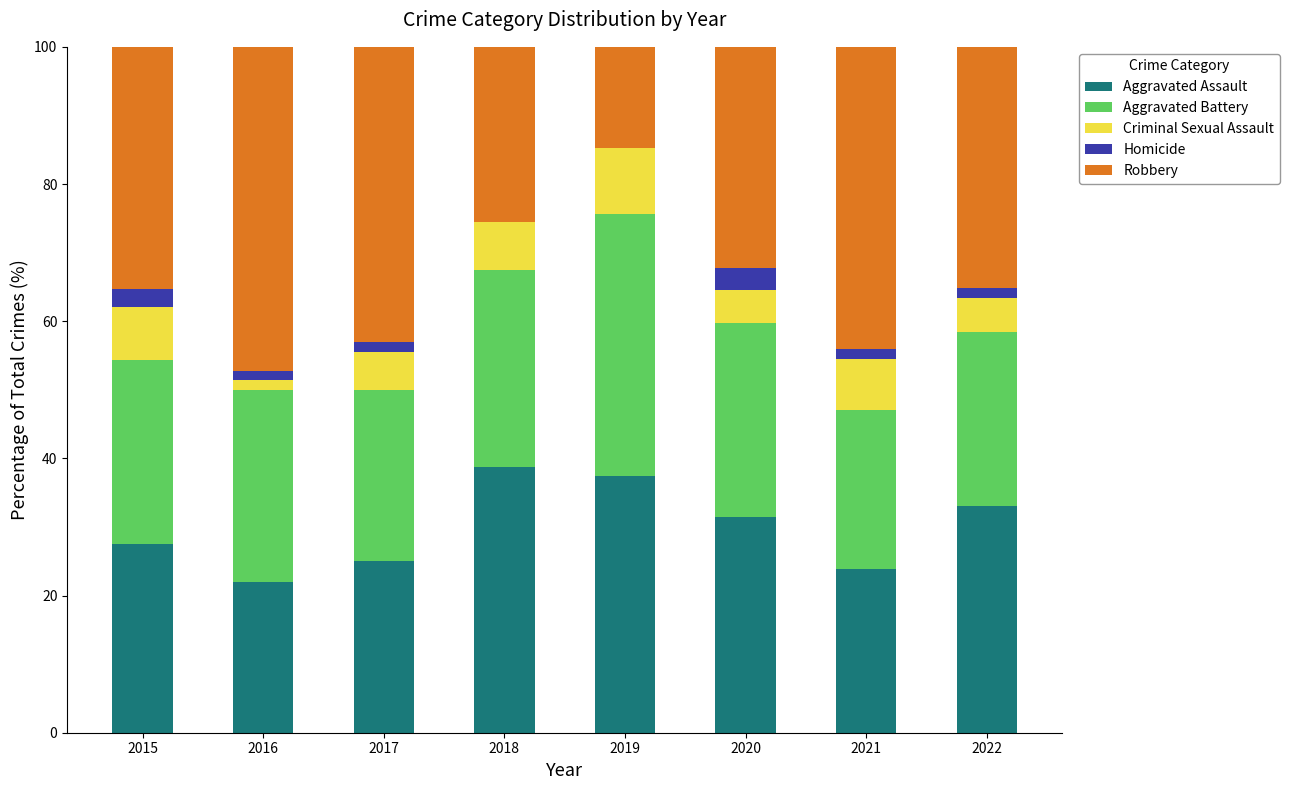

Is it true that Aggravated Assault equals 16.4 at 2015?

False